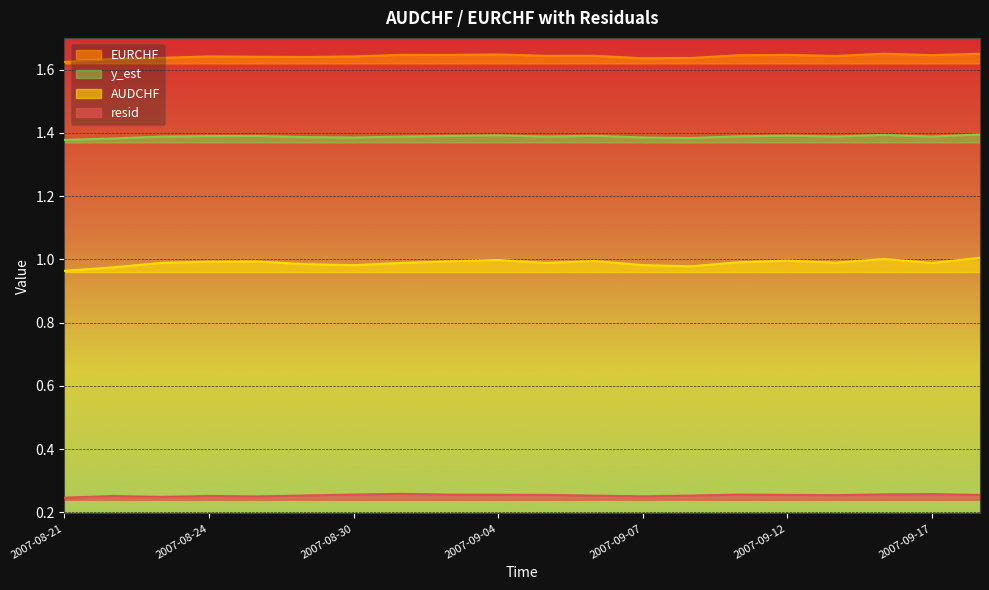

Which category has the lowest value in the resid series?

2007-08-21